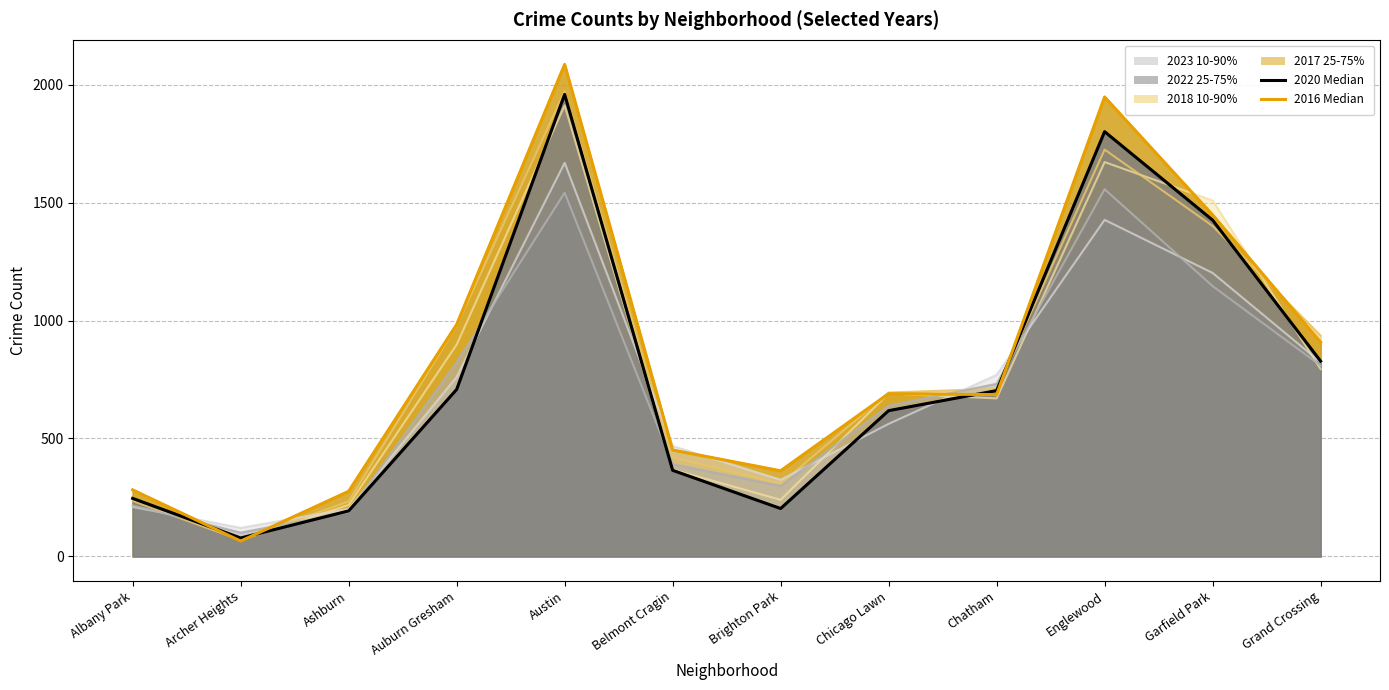

What is the difference between the 2020 (reference) values at Garfield Park and Albany Park?

1180